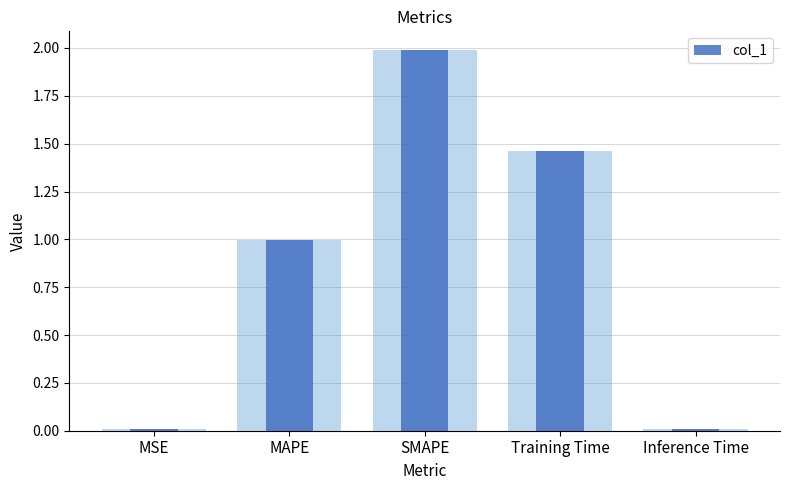

Reading left to right, transcribe all the data shown in this chart.

0.0	1.0	2.0	1.5	0.0